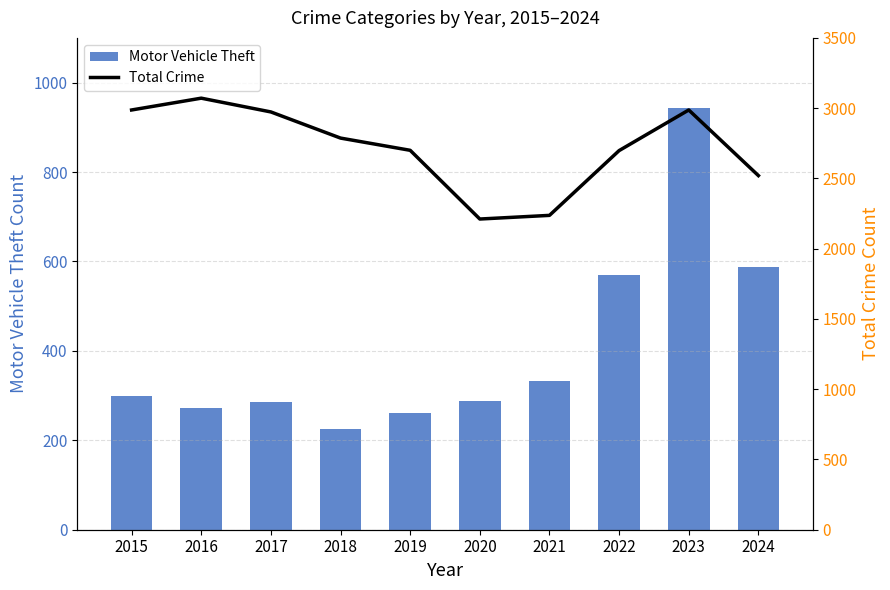

Between 2022 and 2016, which is larger?

2022